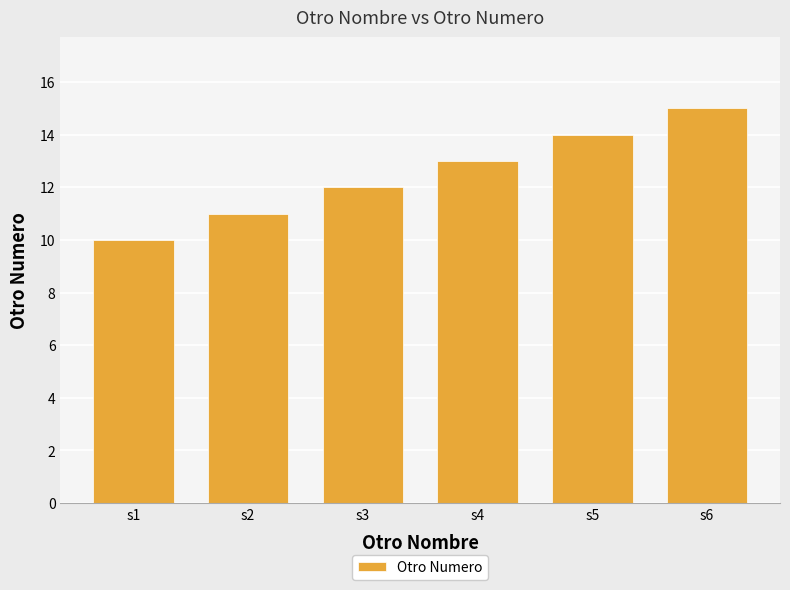

What is the difference between the maximum and second lowest values?

4